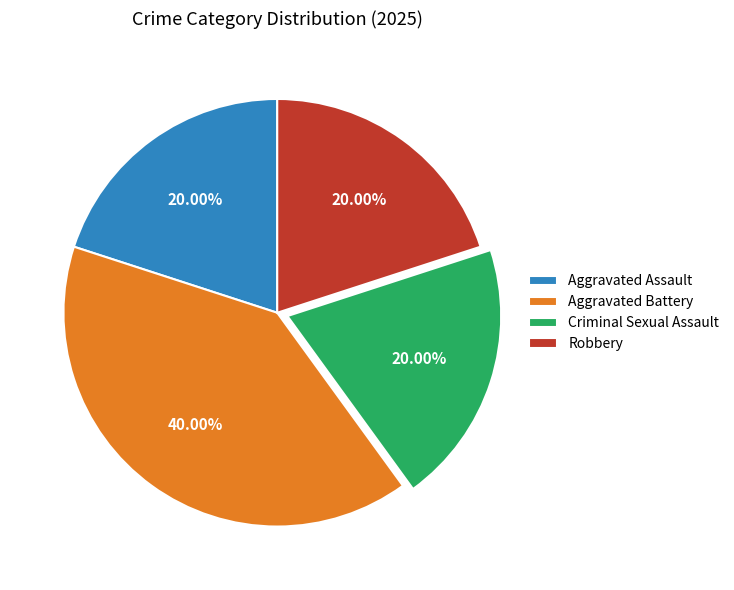

What is the largest slice in the pie chart?

Aggravated Battery